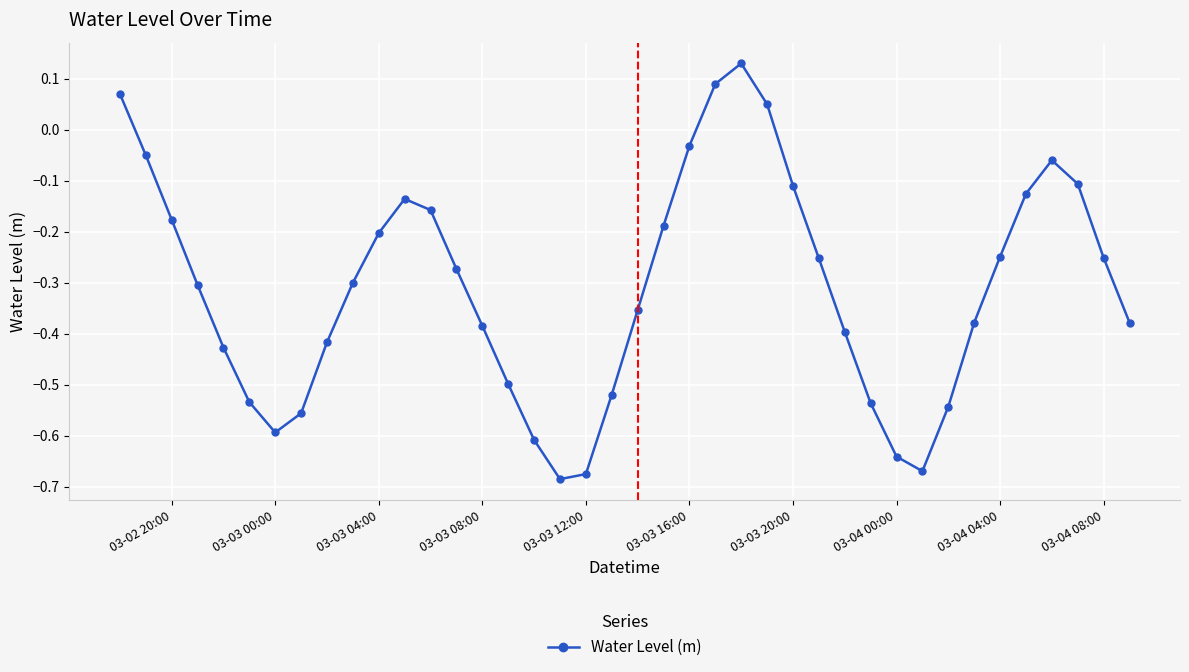

What is the sum of all values?

-12.4